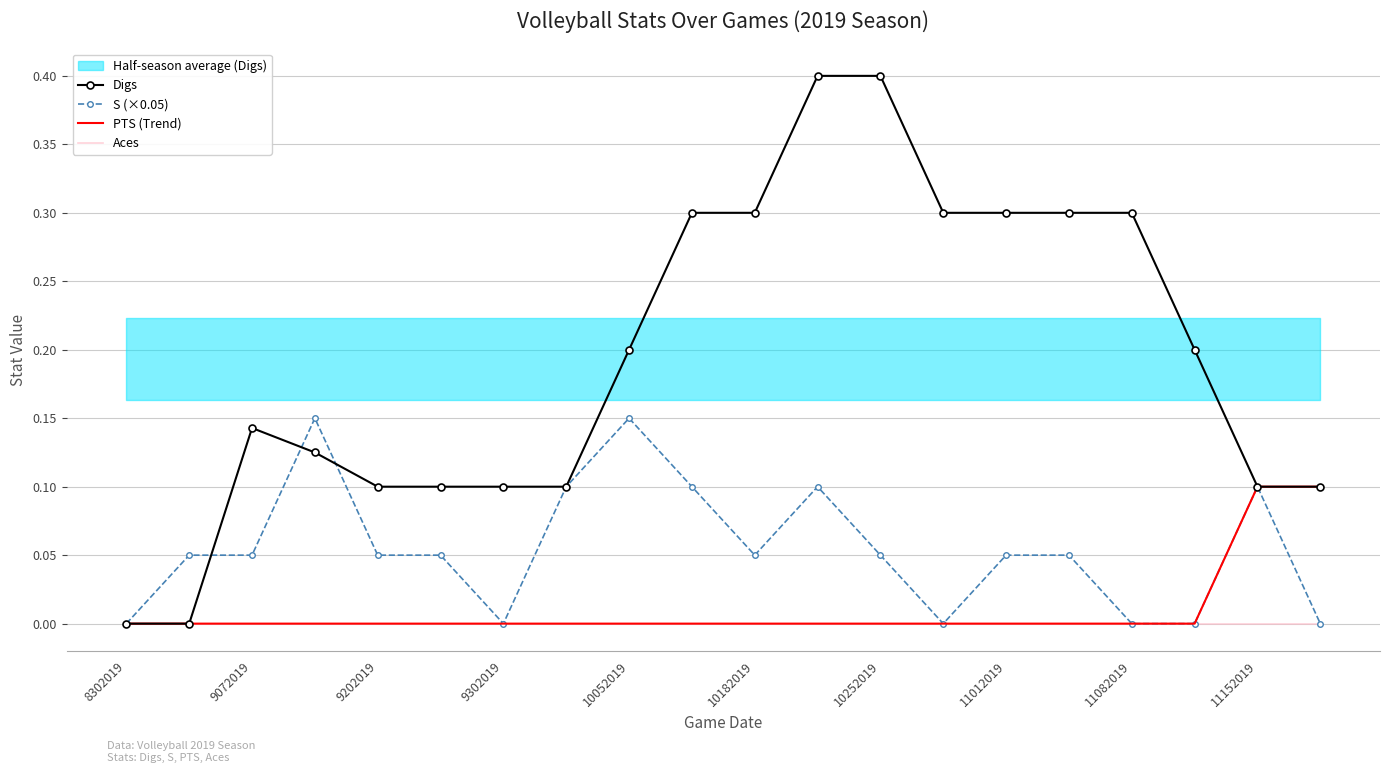

Which series has the largest total across all categories?

Digs